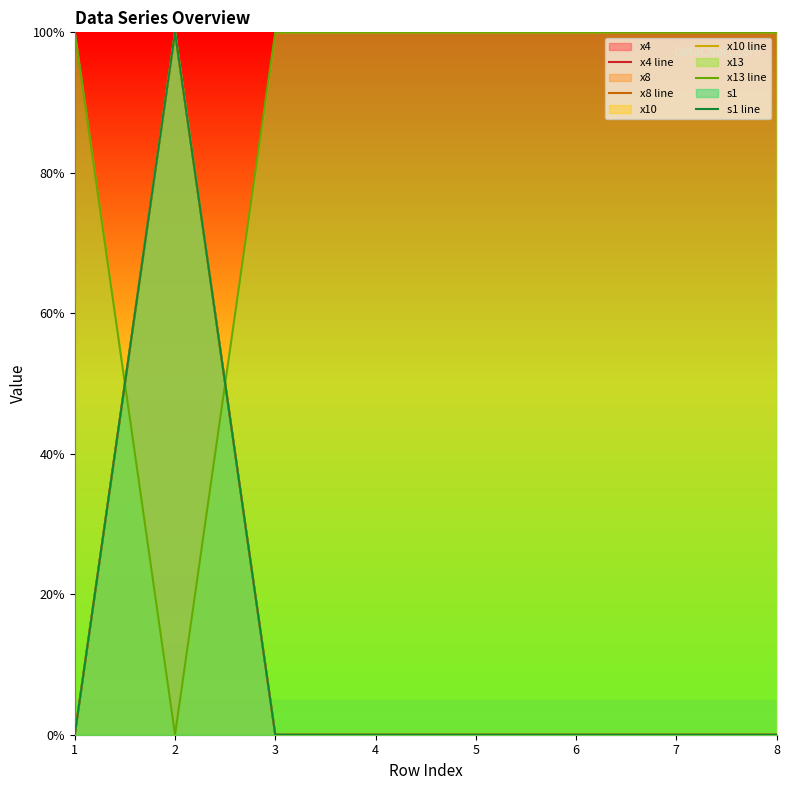

What is the difference between the maximum and minimum values in the x4 line series?

100.0